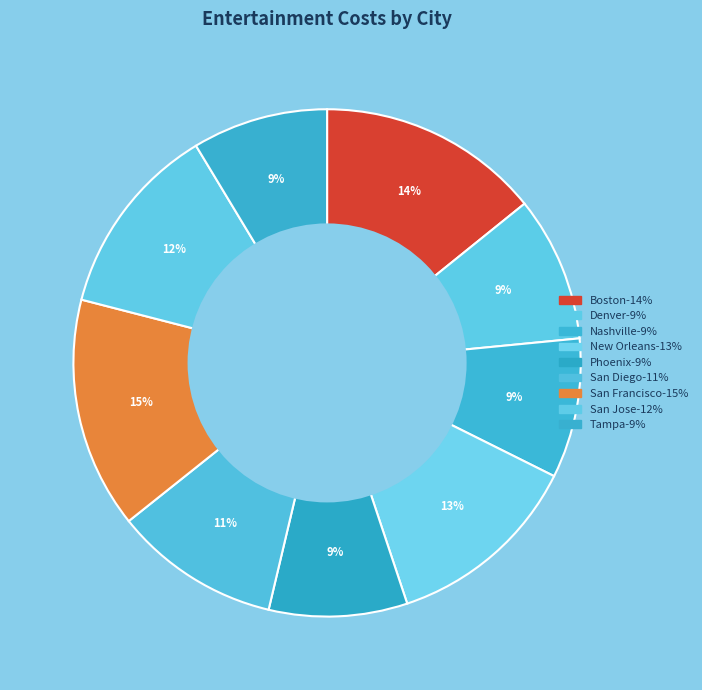

What is the ratio of the value at New Orleans to the value at Boston?

0.9